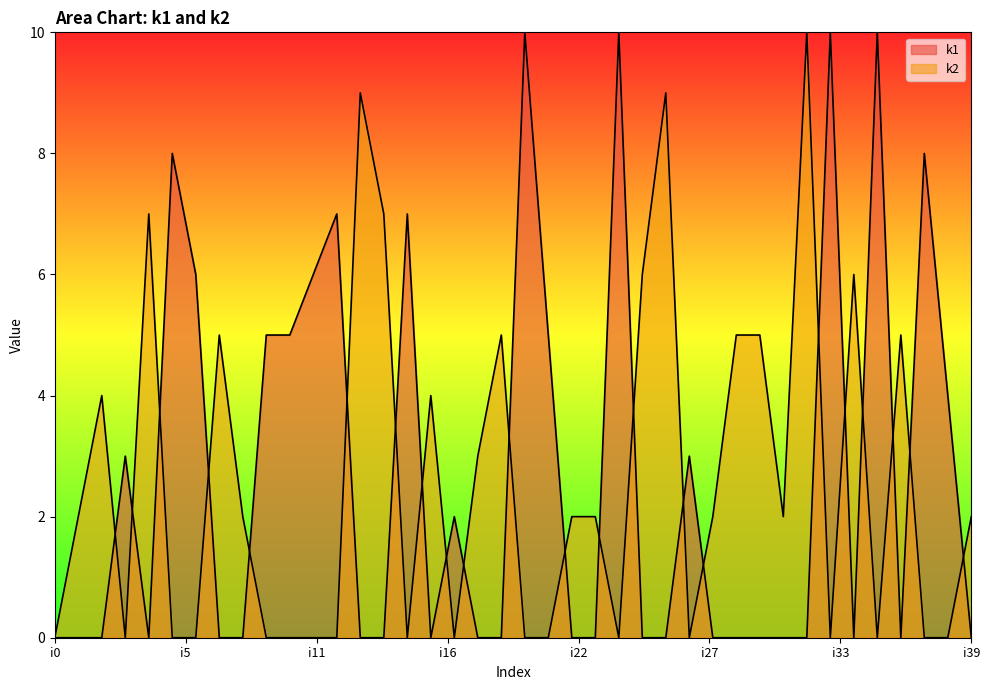

Does the chart display data point markers on the line(s)?

No